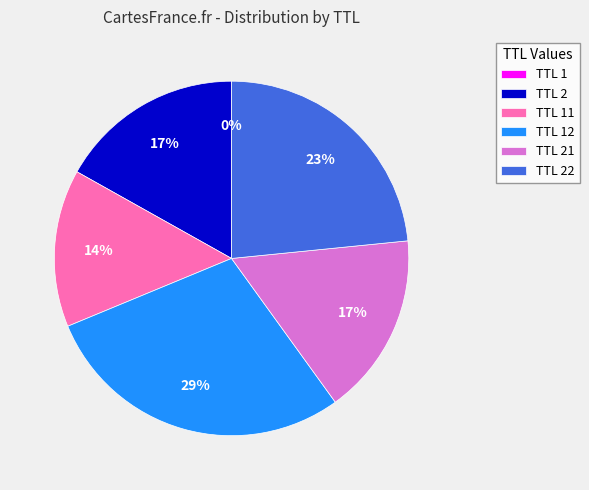

To the nearest percent, what is the difference between the largest and smallest slice percentages?

29%